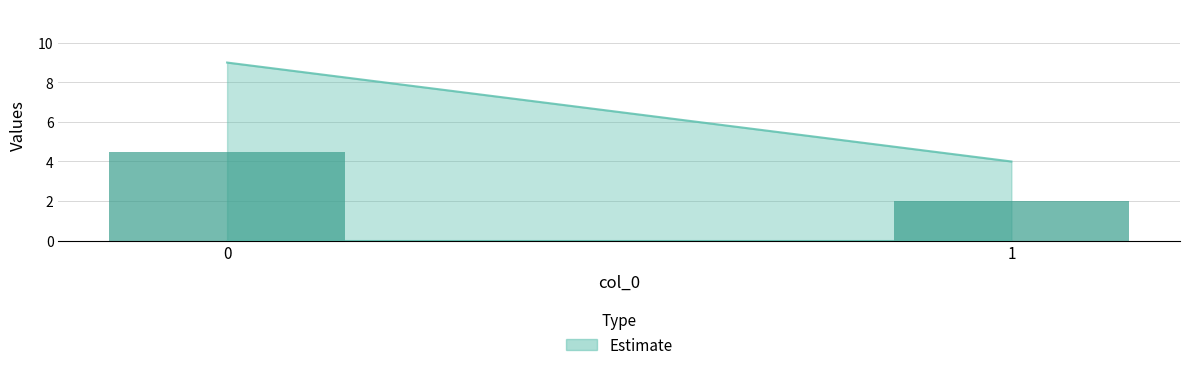

List the labels in order of value, smallest first.

1, 0